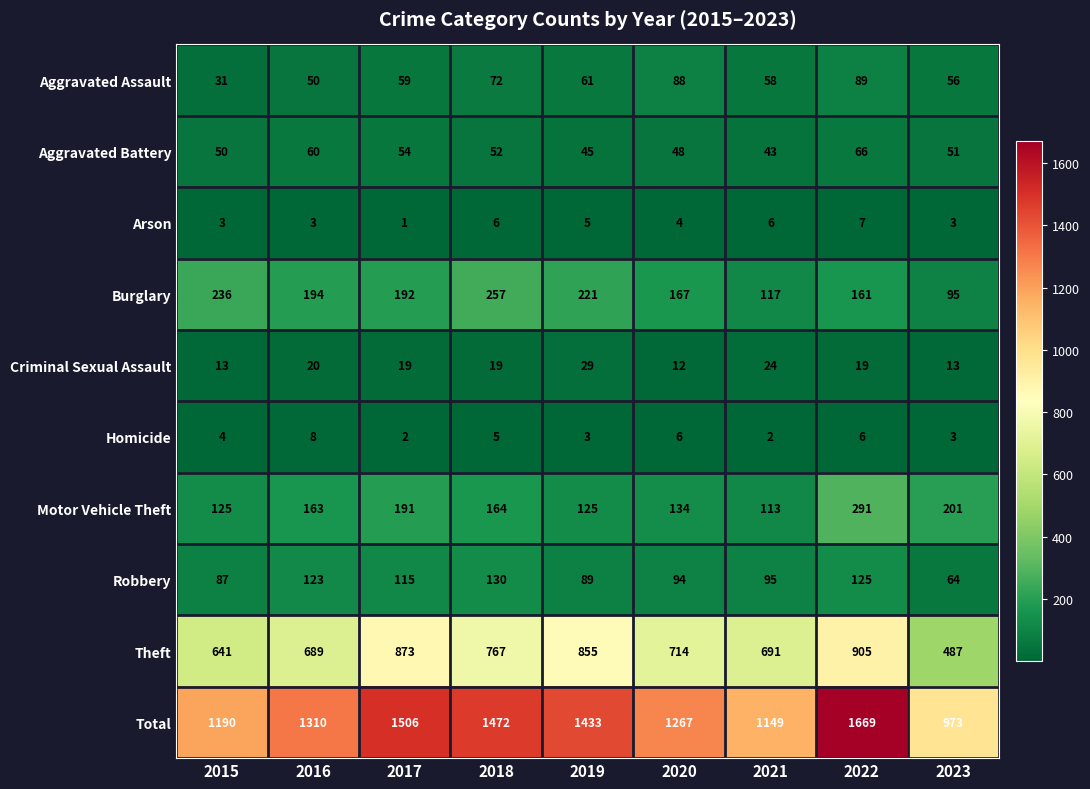

Which series has the widest spread of values?

Total